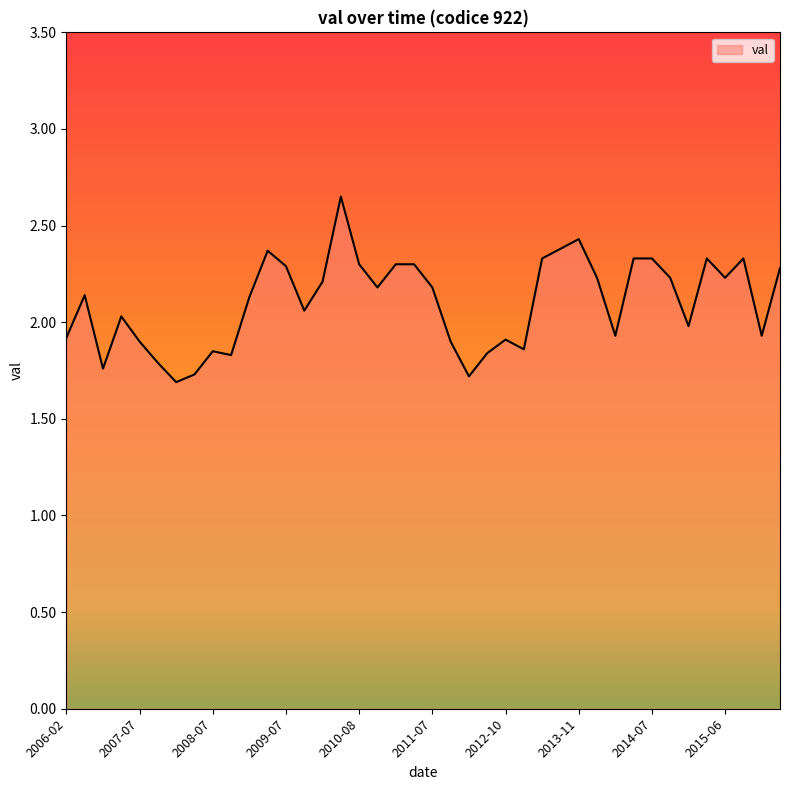

What is the minimum value shown in the chart?

1.7